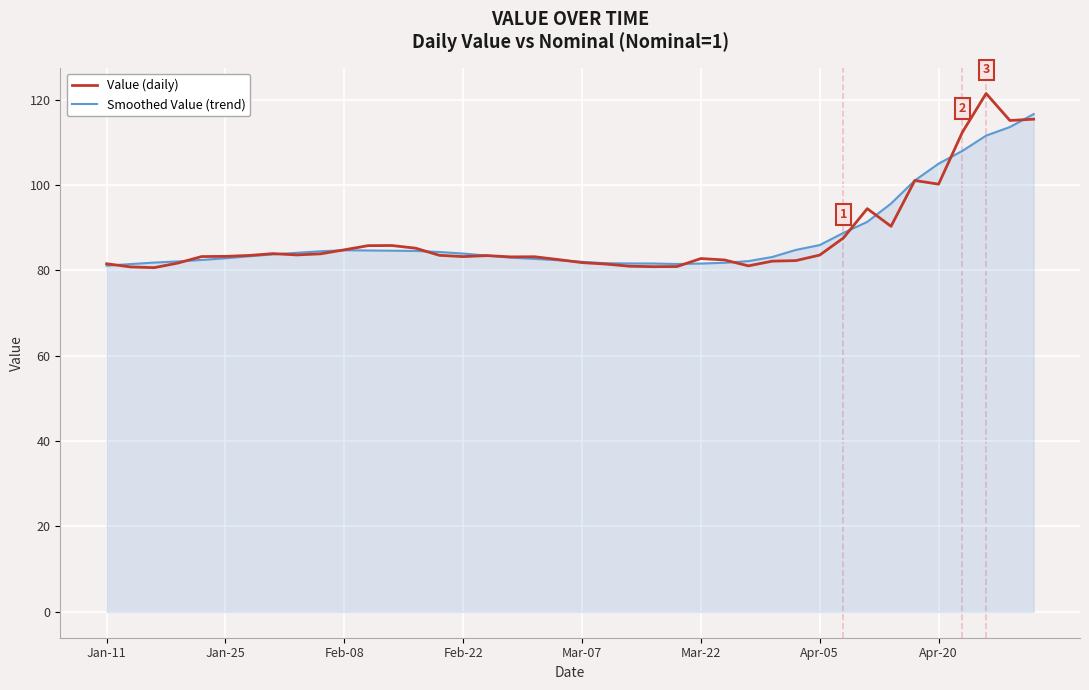

Count the number of categories in the chart.

40